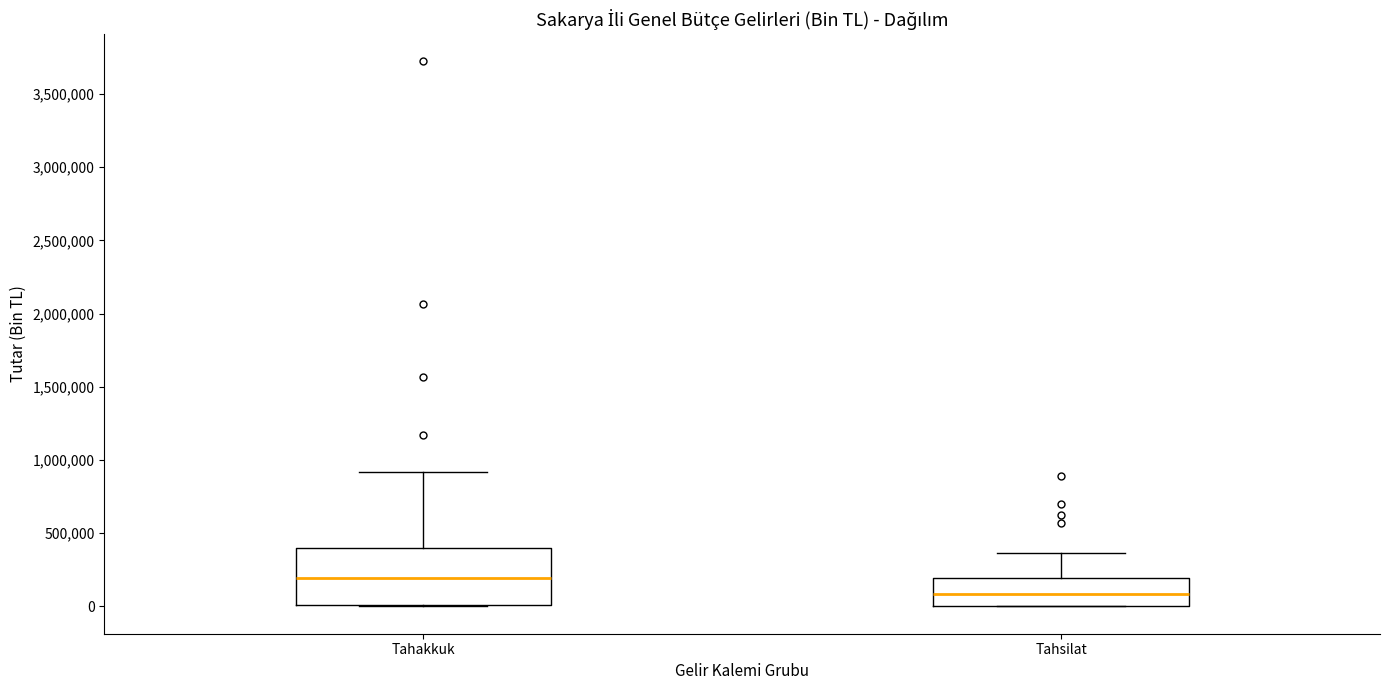

Comparing the boxes themselves (not the whiskers), which one is the tallest?

Tahakkuk